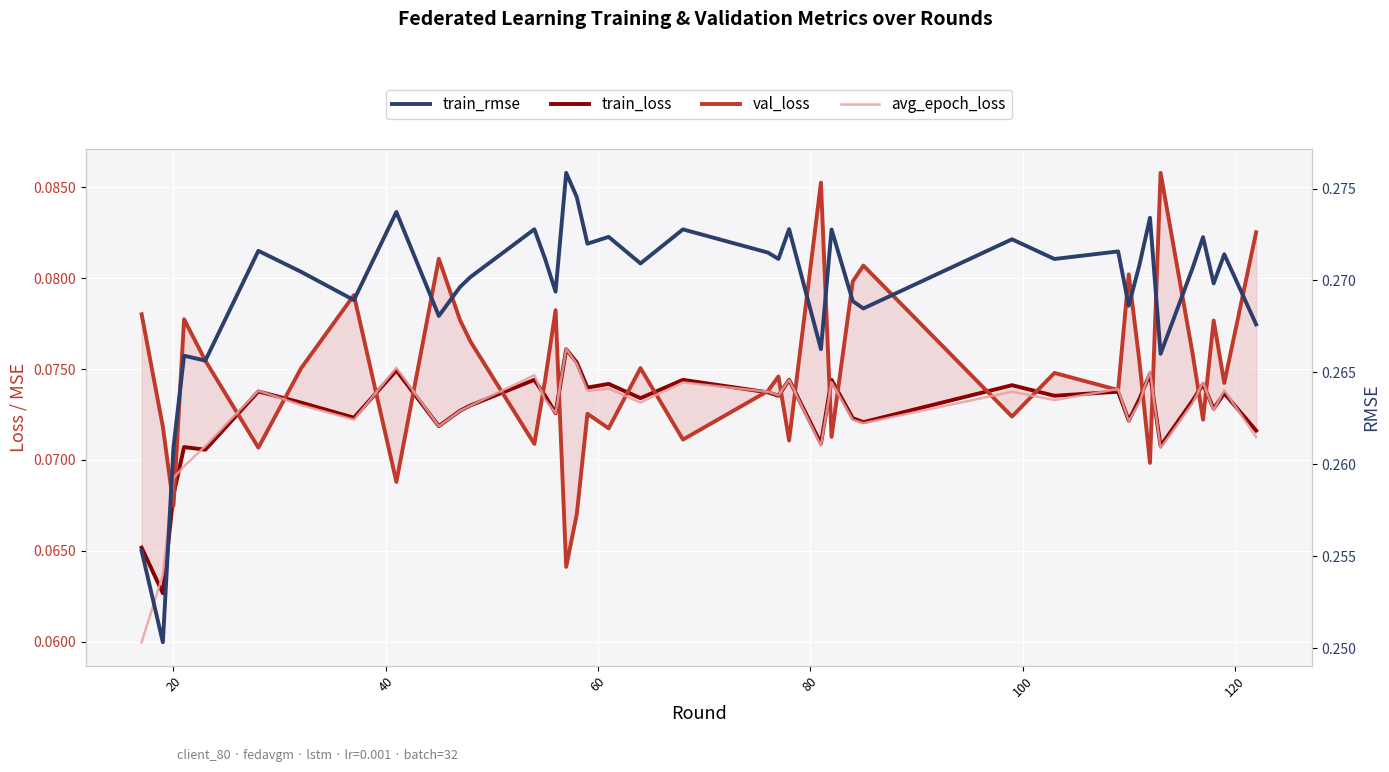

Reading left to right, transcribe all the data shown in this chart.

train_loss: 0.1	0.1	0.1	0.1	0.1	0.1	0.1	0.1	0.1	0.1	0.1	0.1	0.1	0.1	0.1	0.1	0.1	0.1	0.1	0.1	0.1	0.1	0.1	0.1	0.1	0.1	0.1	0.1	0.1	0.1	0.1	0.1	0.1	0.1	0.1	0.1	0.1	0.1	0.1	0.1
val_loss: 0.1	0.1	0.1	0.1	0.1	0.1	0.1	0.1	0.1	0.1	0.1	0.1	0.1	0.1	0.1	0.1	0.1	0.1	0.1	0.1	0.1	0.1	0.1	0.1	0.1	0.1	0.1	0.1	0.1	0.1	0.1	0.1	0.1	0.1	0.1	0.1	0.1	0.1	0.1	0.1
avg_epoch_loss: 0.1	0.1	0.1	0.1	0.1	0.1	0.1	0.1	0.1	0.1	0.1	0.1	0.1	0.1	0.1	0.1	0.1	0.1	0.1	0.1	0.1	0.1	0.1	0.1	0.1	0.1	0.1	0.1	0.1	0.1	0.1	0.1	0.1	0.1	0.1	0.1	0.1	0.1	0.1	0.1
train_rmse: 0.3	0.3	0.3	0.3	0.3	0.3	0.3	0.3	0.3	0.3	0.3	0.3	0.3	0.3	0.3	0.3	0.3	0.3	0.3	0.3	0.3	0.3	0.3	0.3	0.3	0.3	0.3	0.3	0.3	0.3	0.3	0.3	0.3	0.3	0.3	0.3	0.3	0.3	0.3	0.3